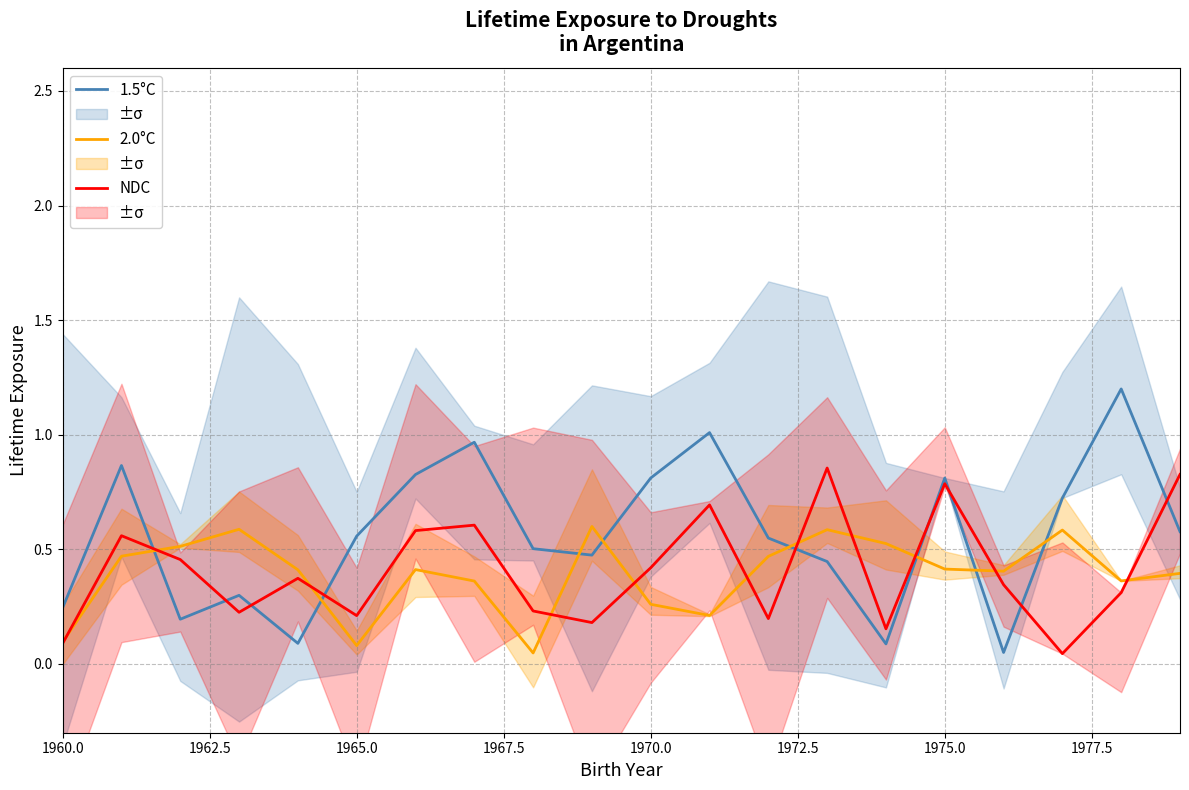

True or false: 2.0°C and 1.5°C cross at least once.

True